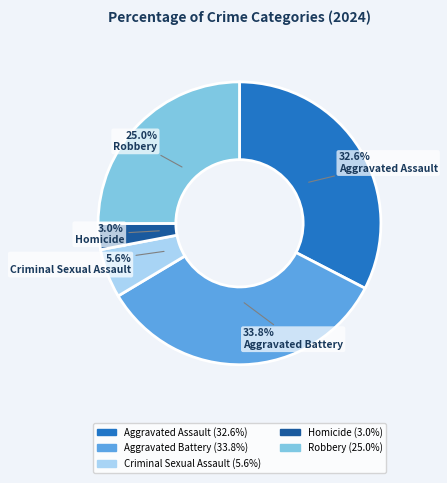

True or false: Homicide accounts for 17% of the total.

False